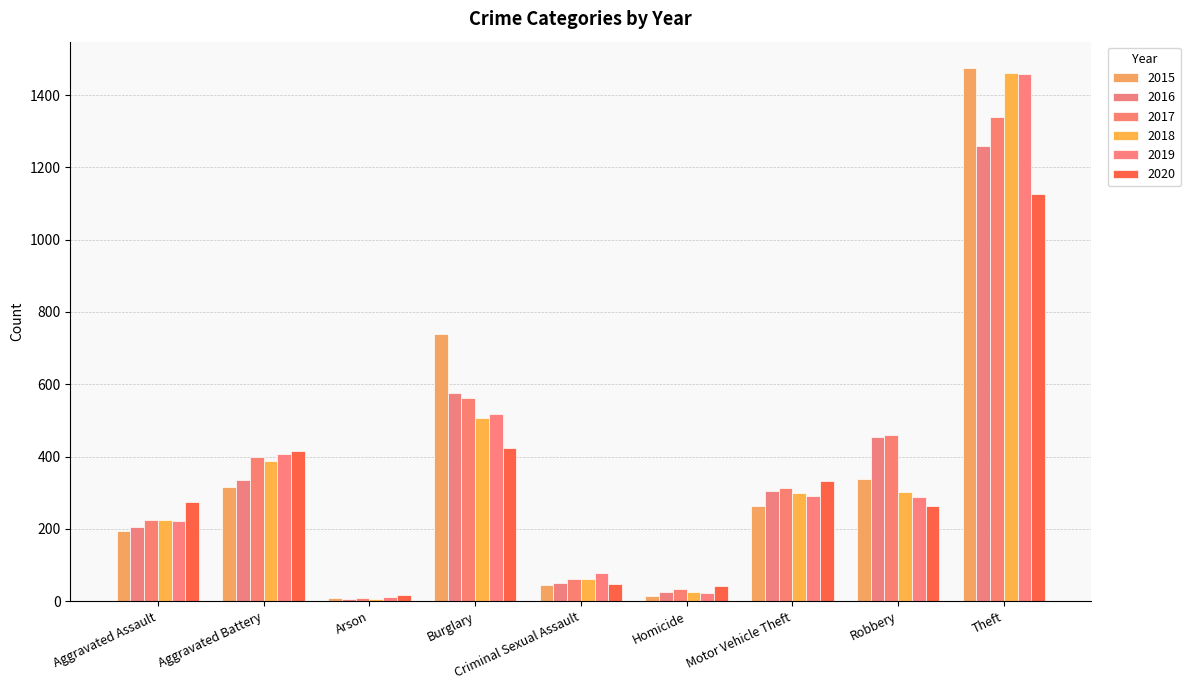

The 2019 series shows 1459 at Theft. True or false?

True